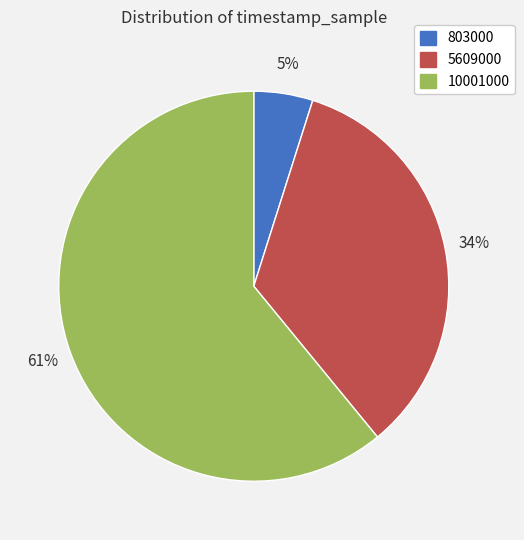

Rank the categories by value from lowest to highest.

803000, 5609000, 10001000